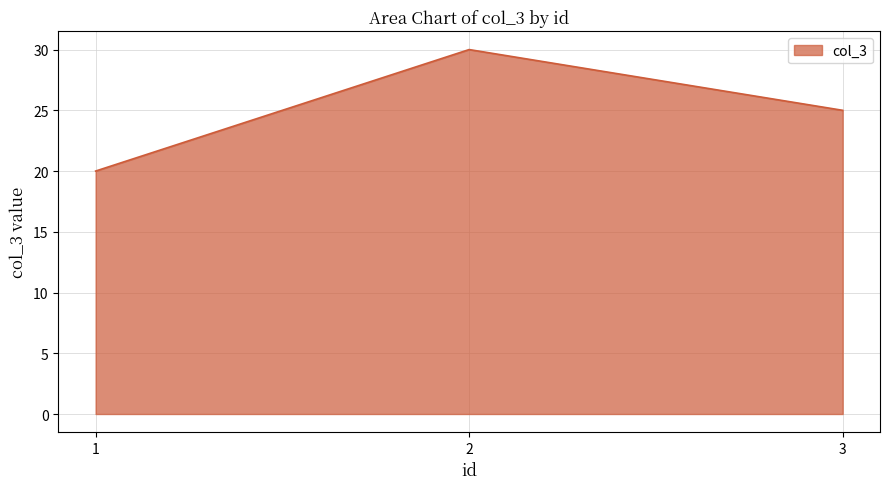

Which category has the lowest value across all series?

1